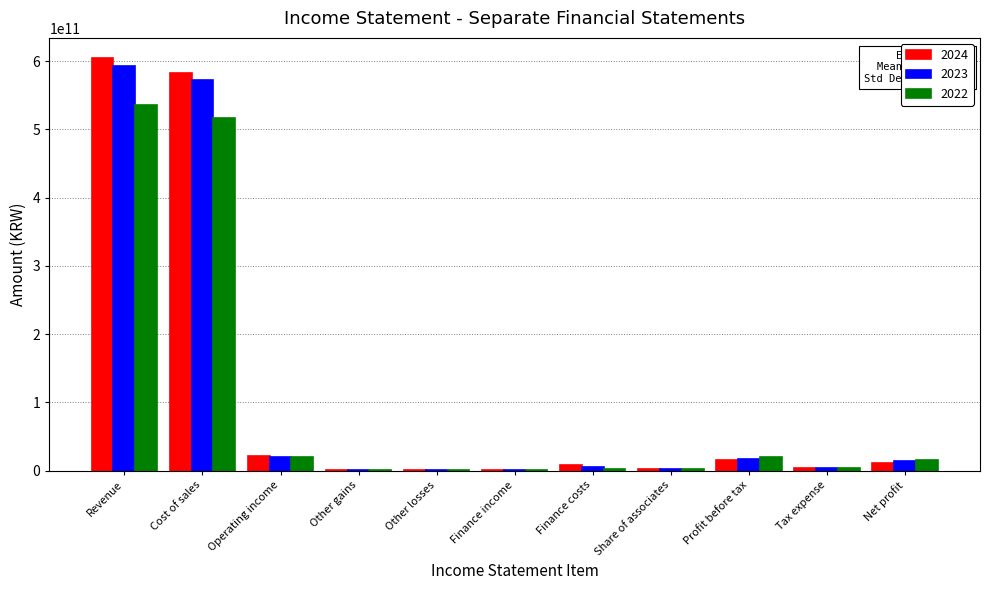

What are all the series names shown in the legend?

2024, 2023, 2022